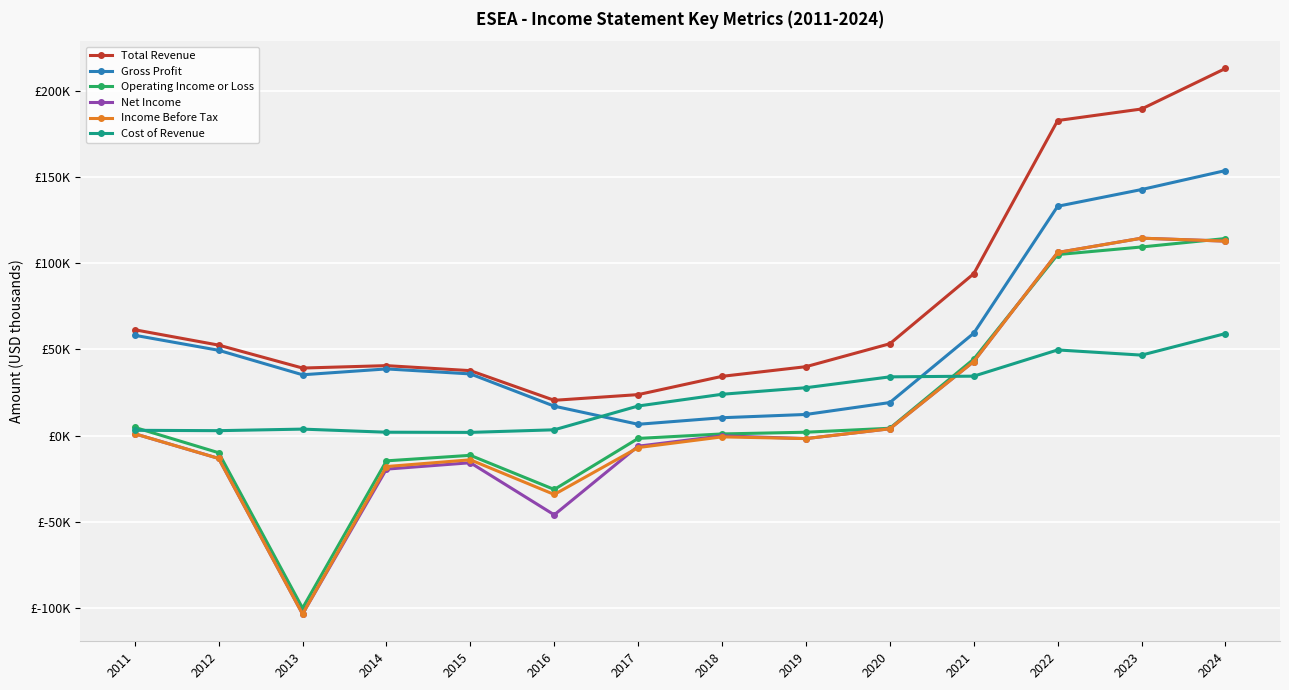

Read the Gross Profit value at 2012, to the nearest 10.

49500